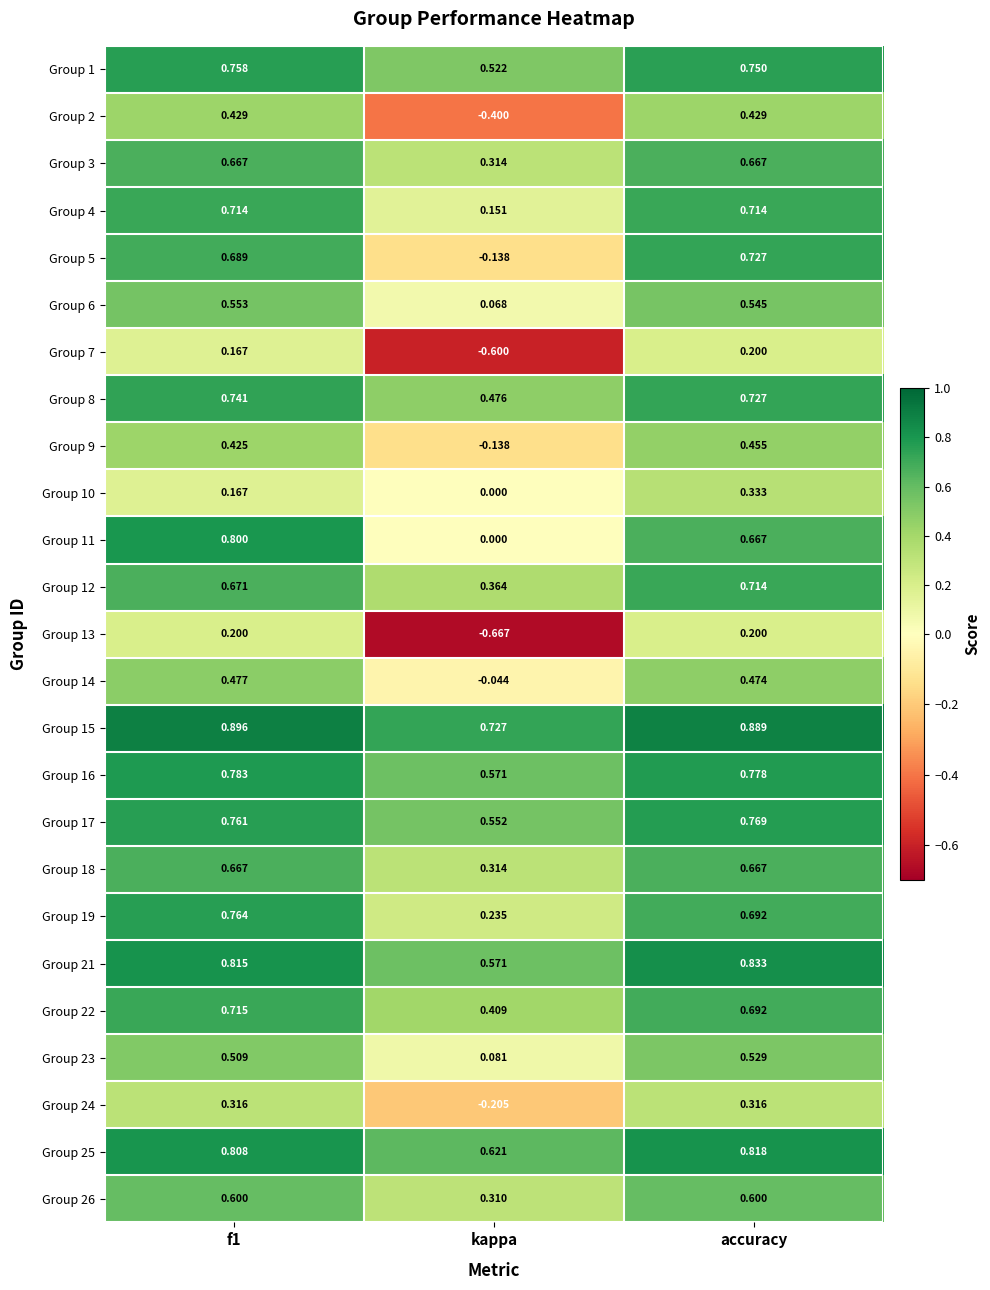

At which category is the sum across all series the highest?

accuracy